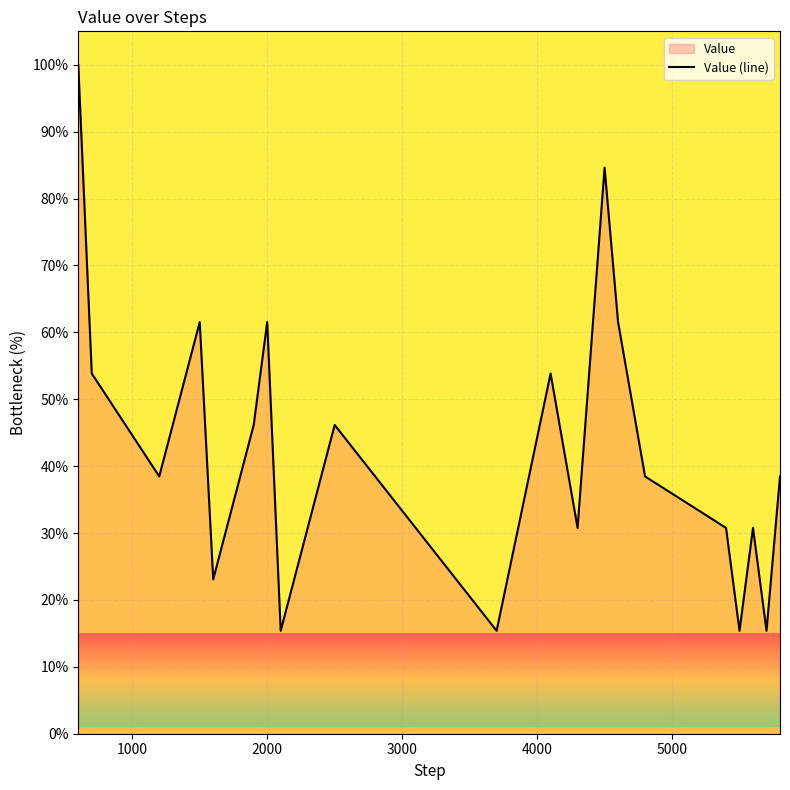

What is the difference between the maximum and minimum values?

84.6